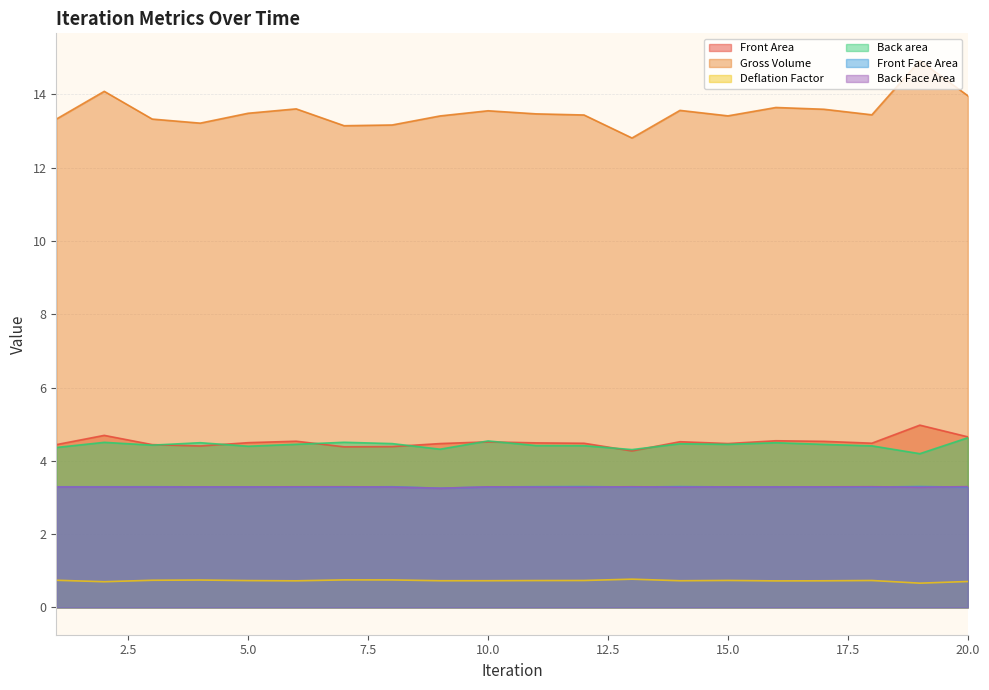

How many distinct data groups are displayed?

6